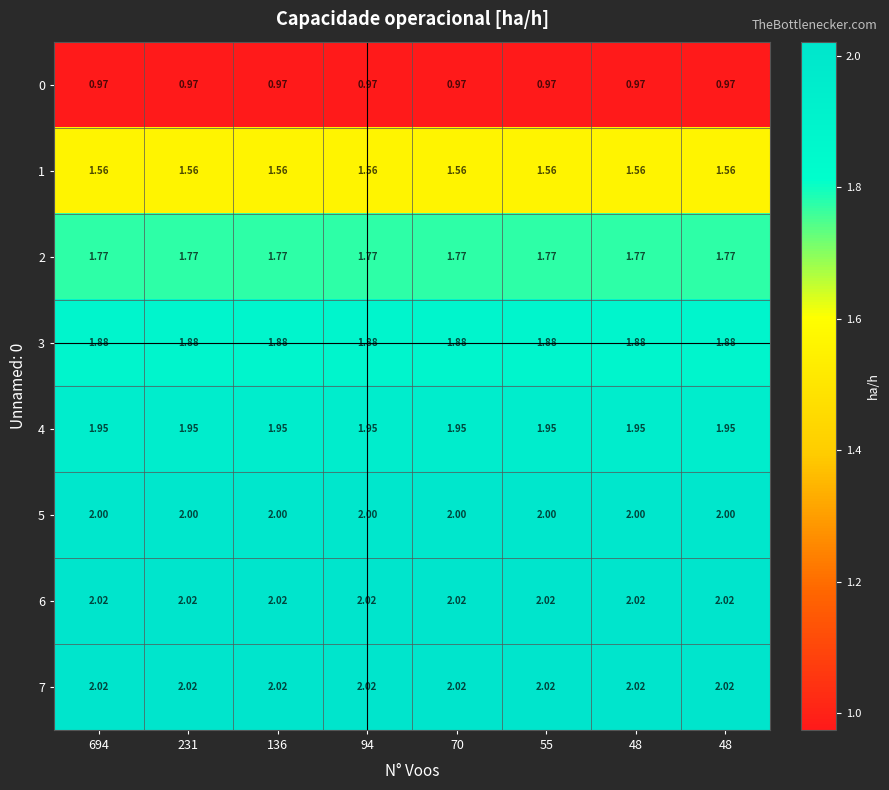

How many categories are shown in the chart?

8